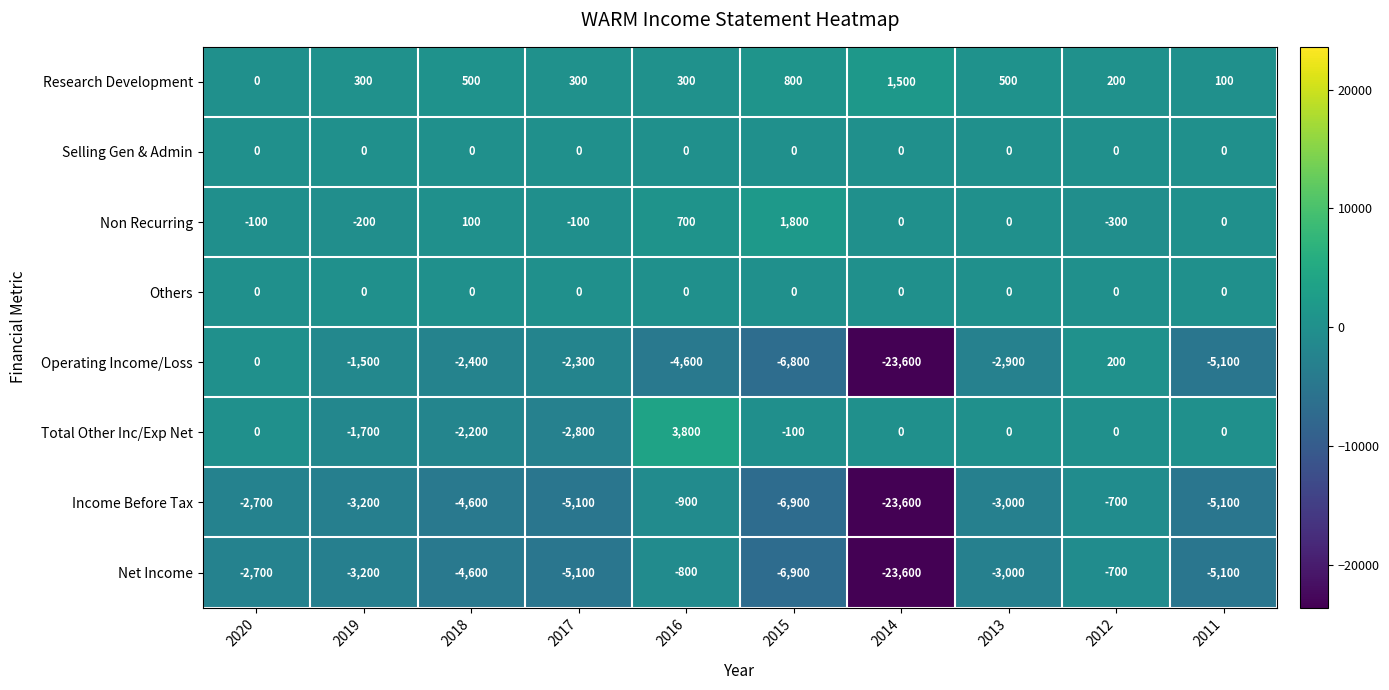

At which category is the sum across all series the highest?

2012